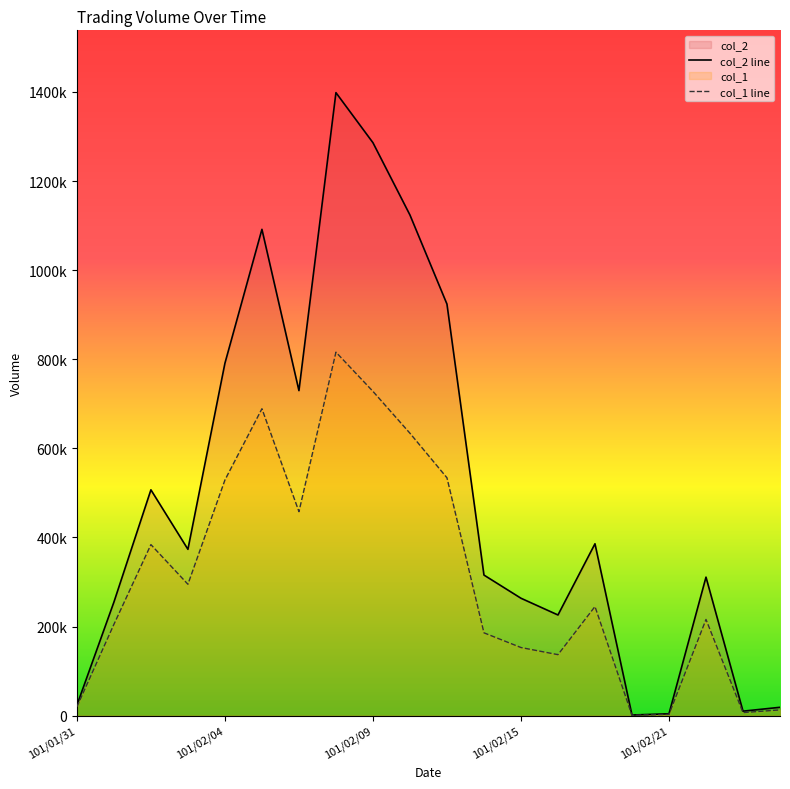

What is the difference between the maximum and minimum values in the col_1 line series?

815000